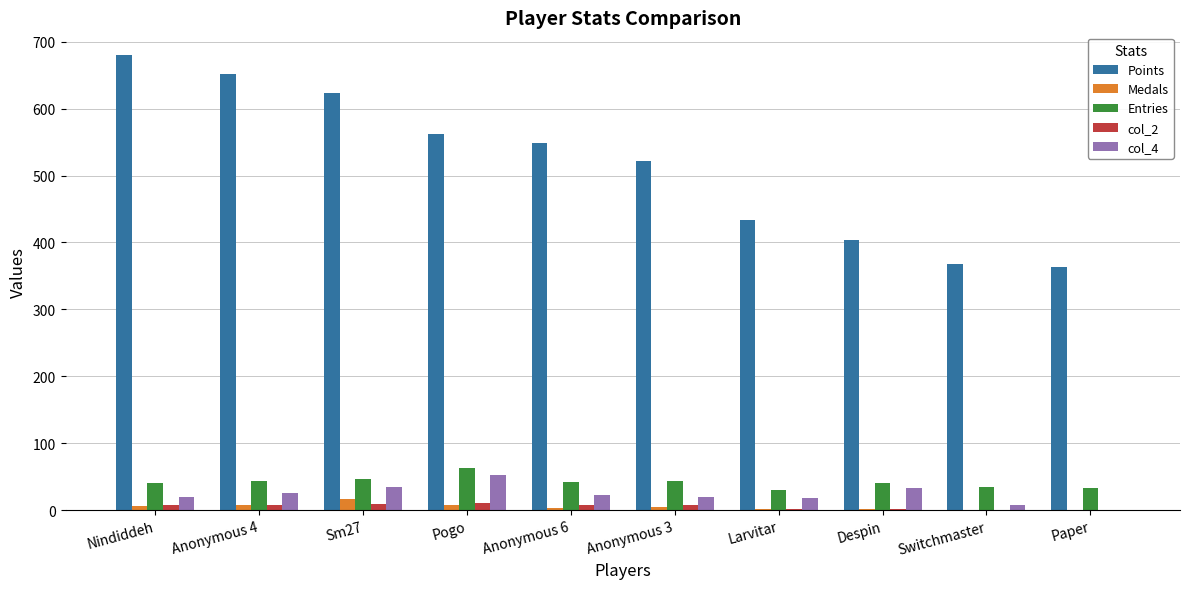

What is the highest value of the Medals series?

16